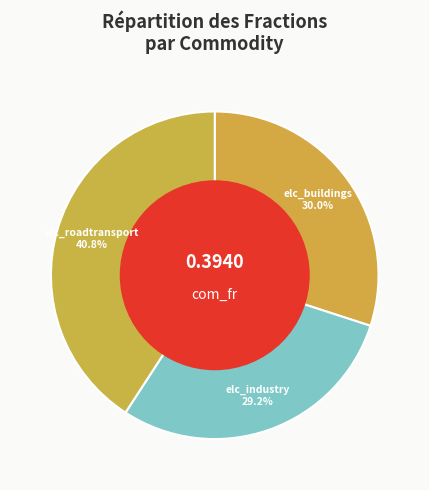

Is it true that elc_industry is 29% of the pie?

True